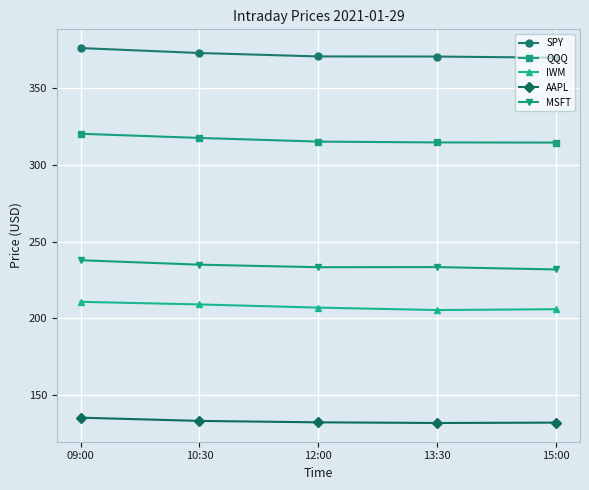

How many lines are shown in the chart?

5